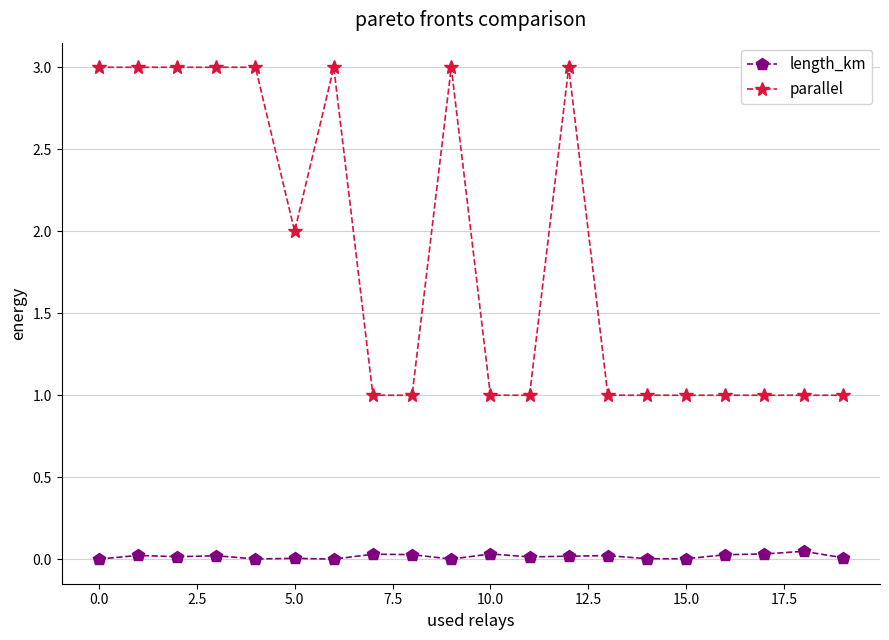

What is the difference between the maximum and second lowest values in the parallel series?

2.0